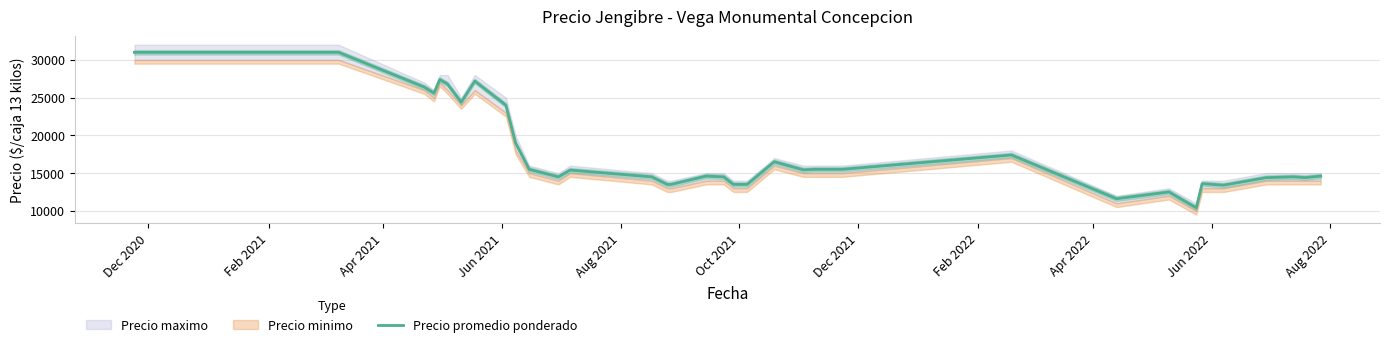

Reading left to right, extract all data points from this chart.

31000	31000	26400	25600	27400	26800	24400	27200	24000	19000	15500	14500	15400	14500	13500	13500	14600	14500	13500	13500	16500	15429	15500	15500	15500	17400	11600	12500	10400	13600	13400	14400	14500	14400	14600